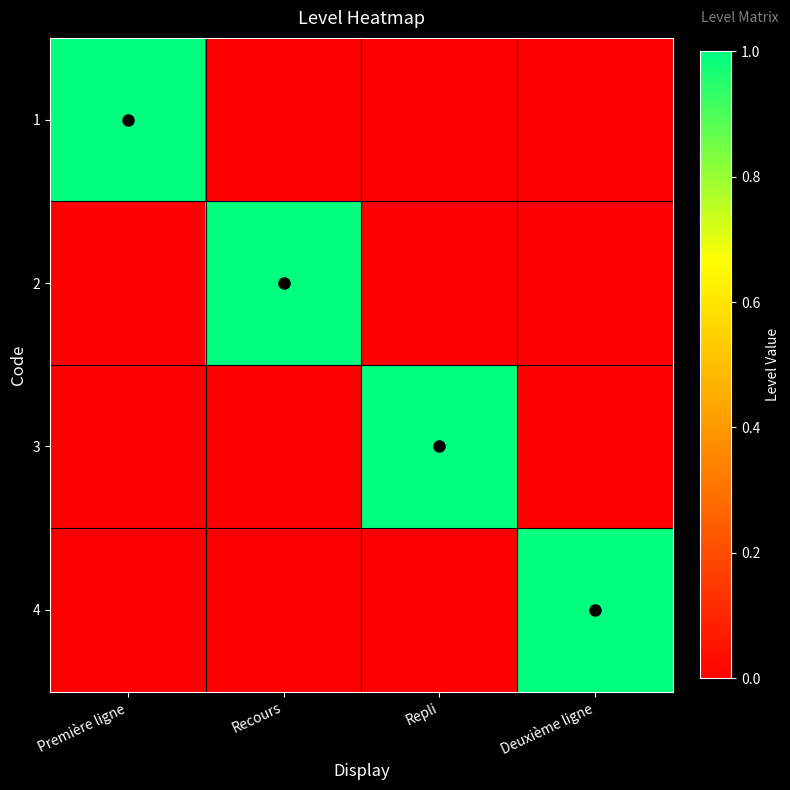

Reading left to right, what are all the values shown in this chart?

1: Première ligne=1	Recours=0	Repli=0	Deuxième ligne=0
2: Première ligne=0	Recours=1	Repli=0	Deuxième ligne=0
3: Première ligne=0	Recours=0	Repli=1	Deuxième ligne=0
4: Première ligne=0	Recours=0	Repli=0	Deuxième ligne=1